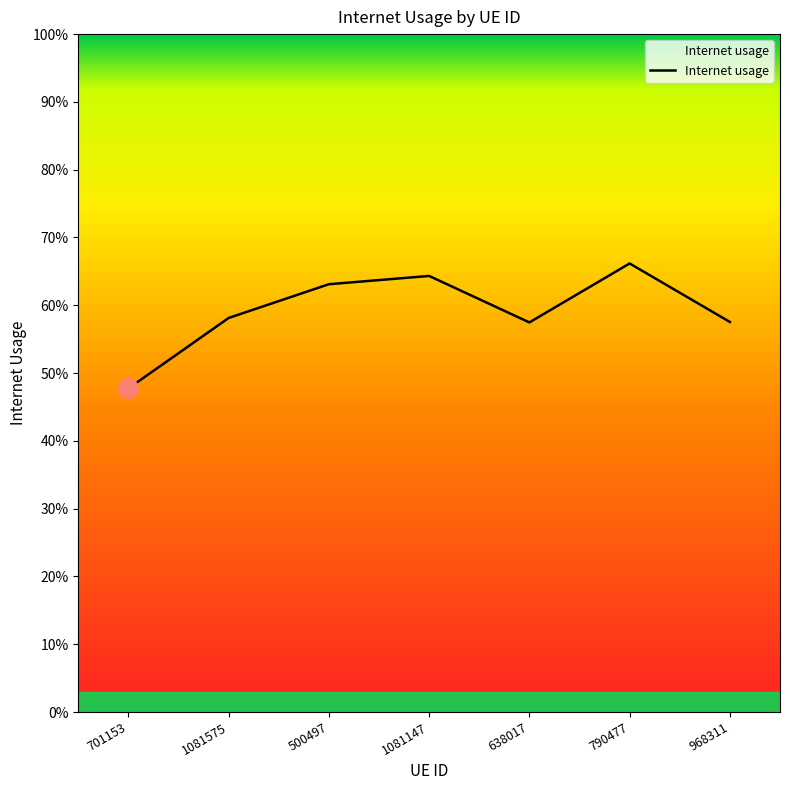

Is this an area chart (filled region under the line)?

Yes